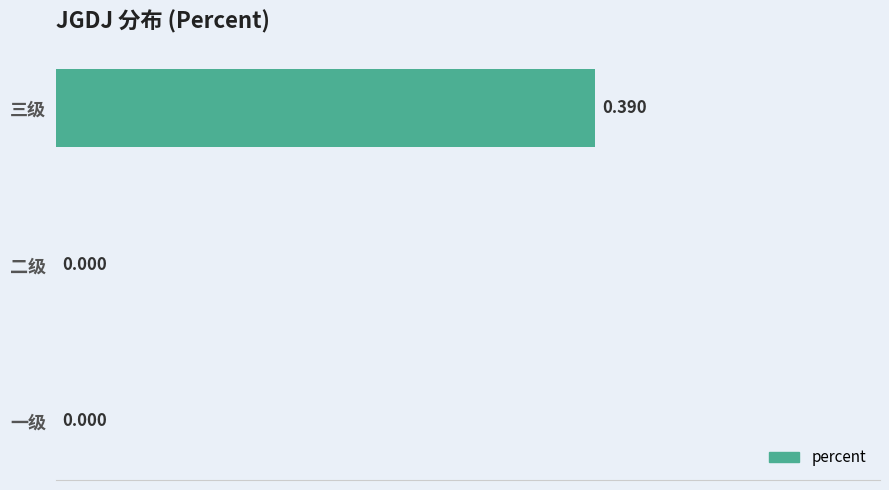

At which category does the chart reach its peak across all series?

三级